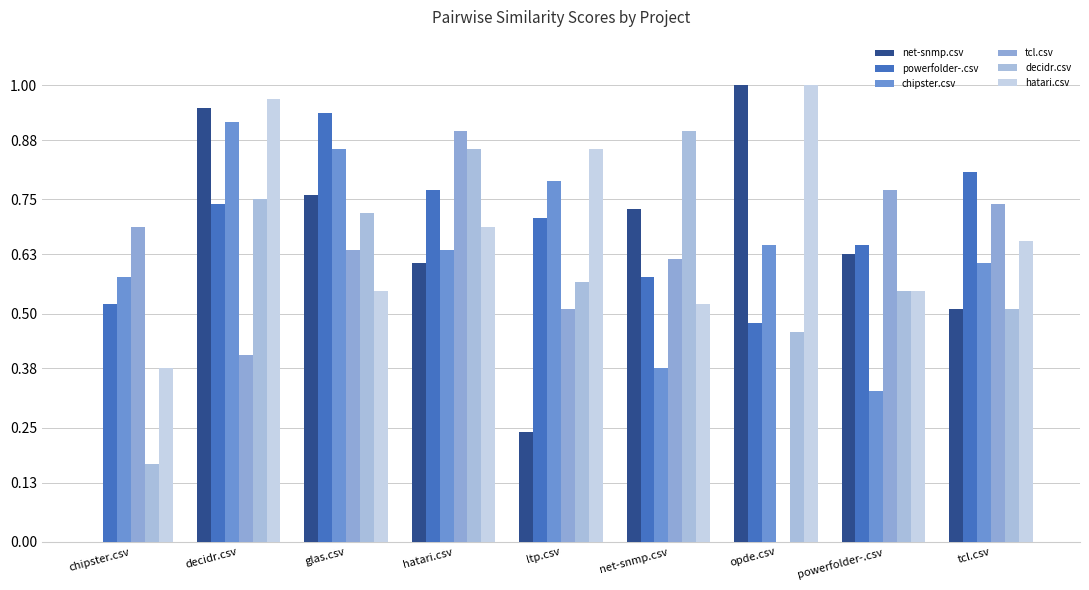

At which label is hatari.csv closest to 0?

chipster.csv